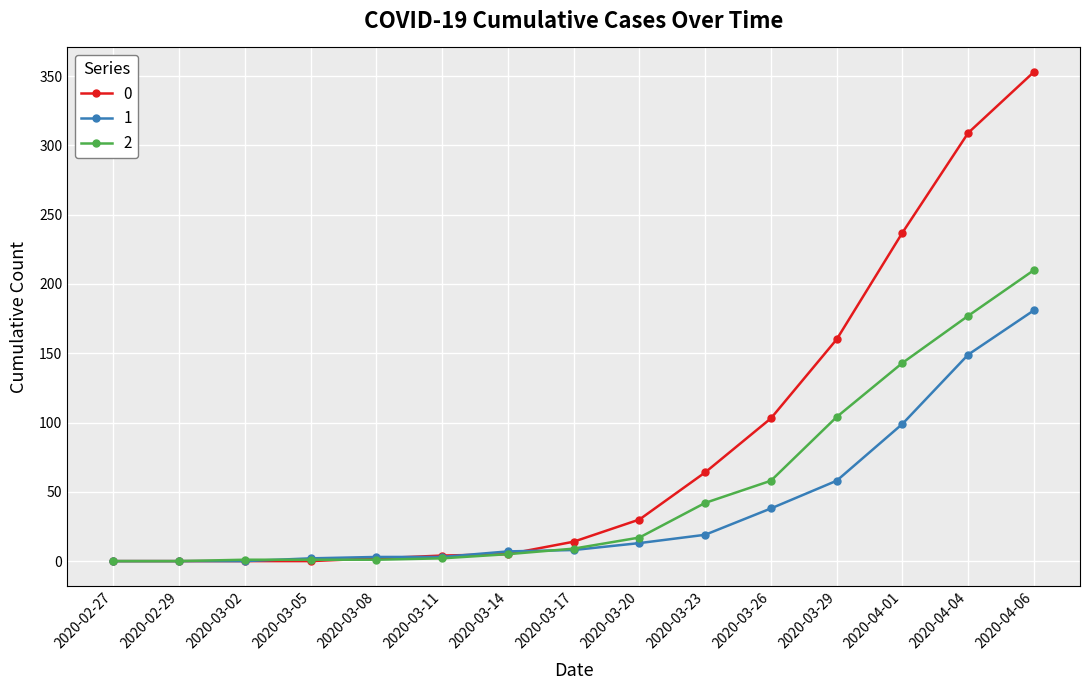

At how many categories does at least one series exceed 174?

3